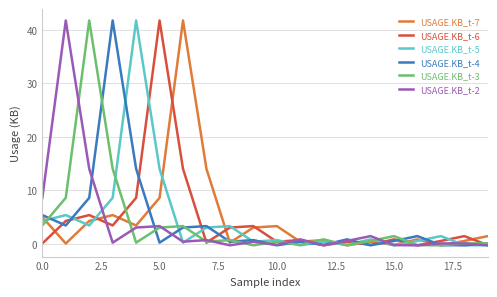

What is the highest value of the USAGE.KB_t-4 series?

41.7